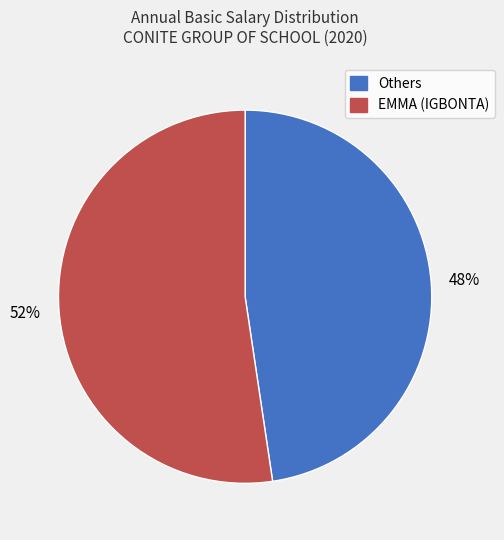

To the nearest percent, what is the average slice percentage?

50%